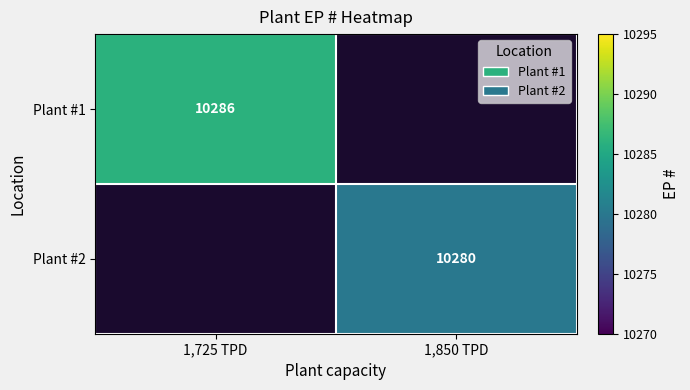

Between 1,850 TPD and 1,725 TPD, which is larger?

1,725 TPD